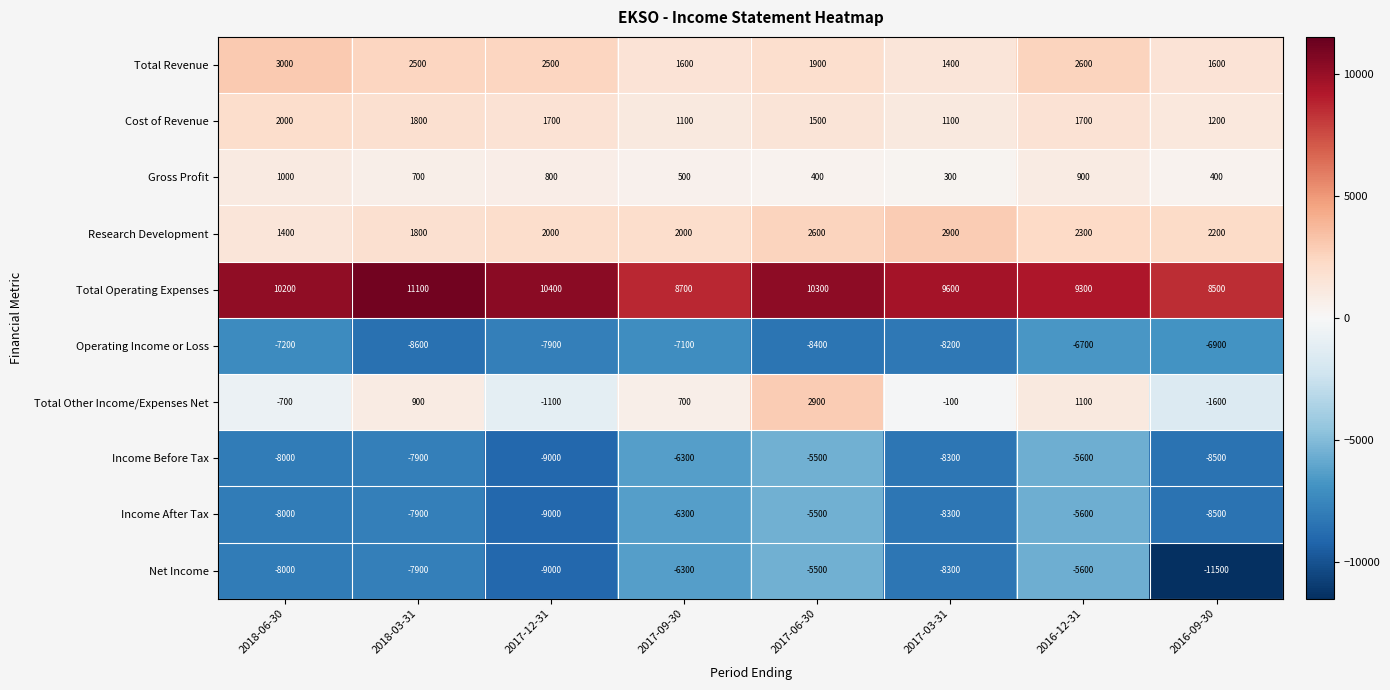

Count the number of data series in this chart.

10